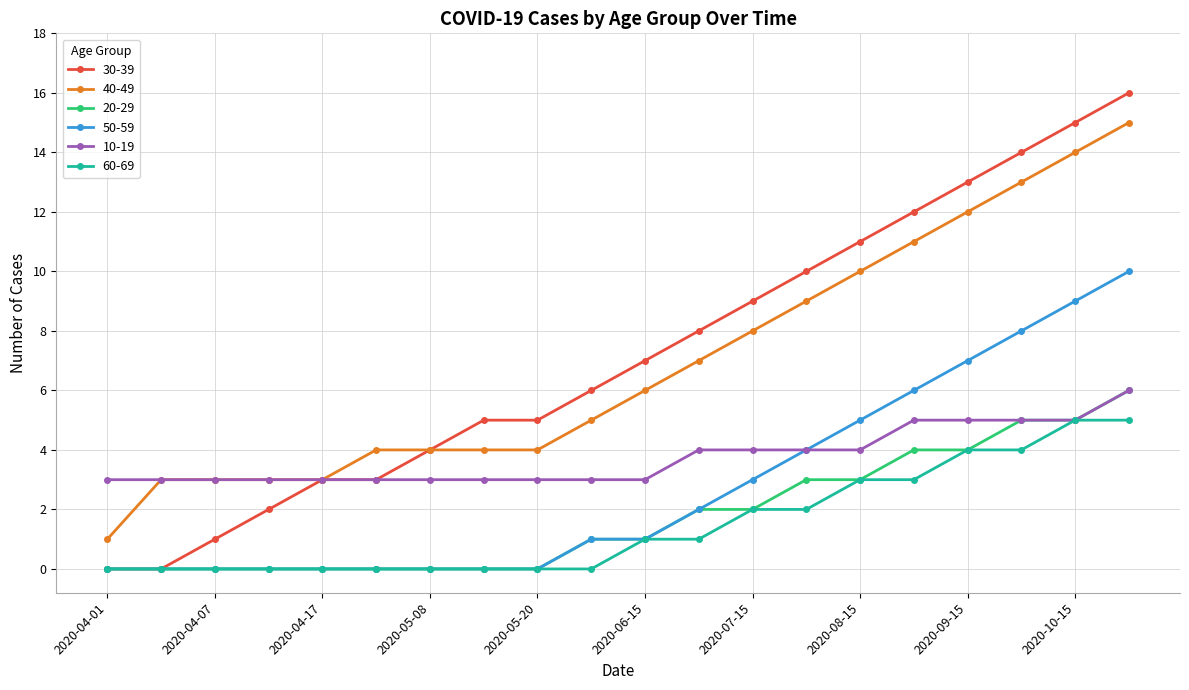

What is the difference between the maximum and minimum values in the 30-39 series?

16